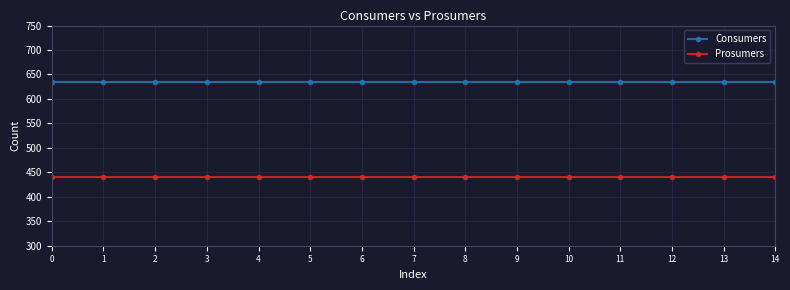

What is the value of the Consumers point at the 15th from the left?

635